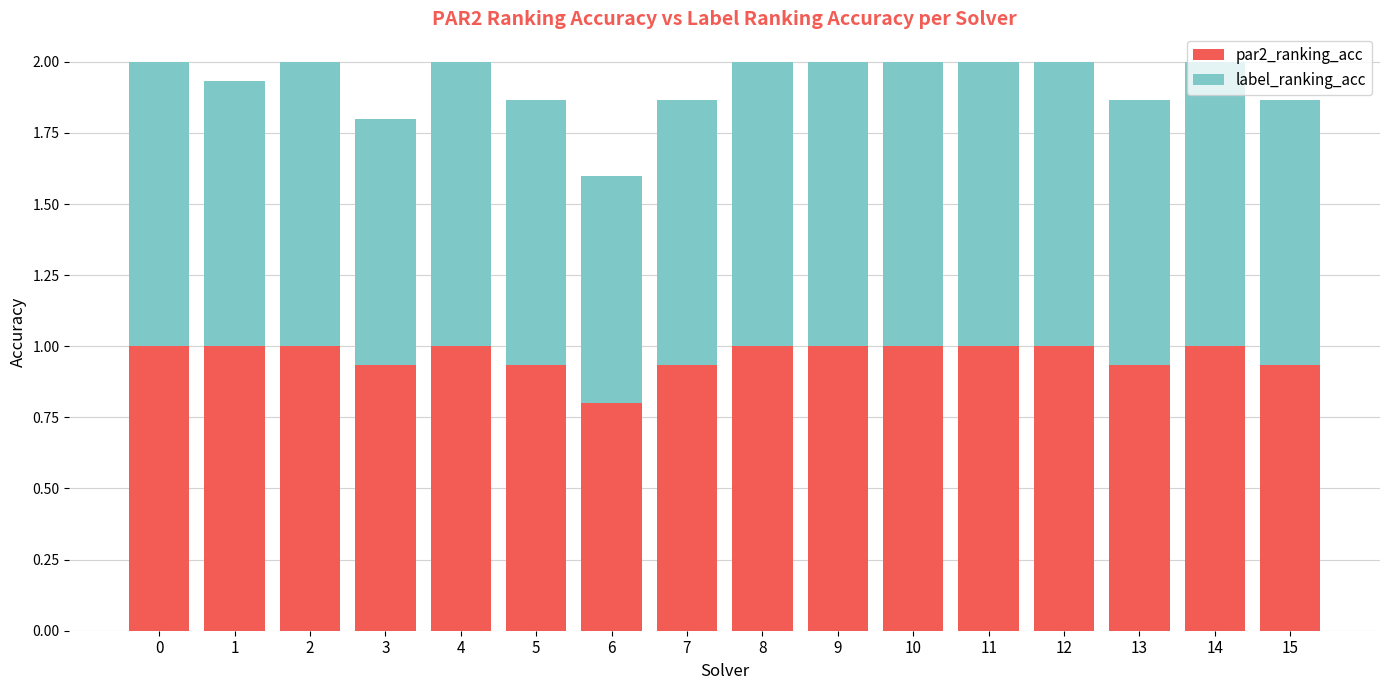

True or false: par2_ranking_acc has a value of 1.0 at 12.

True